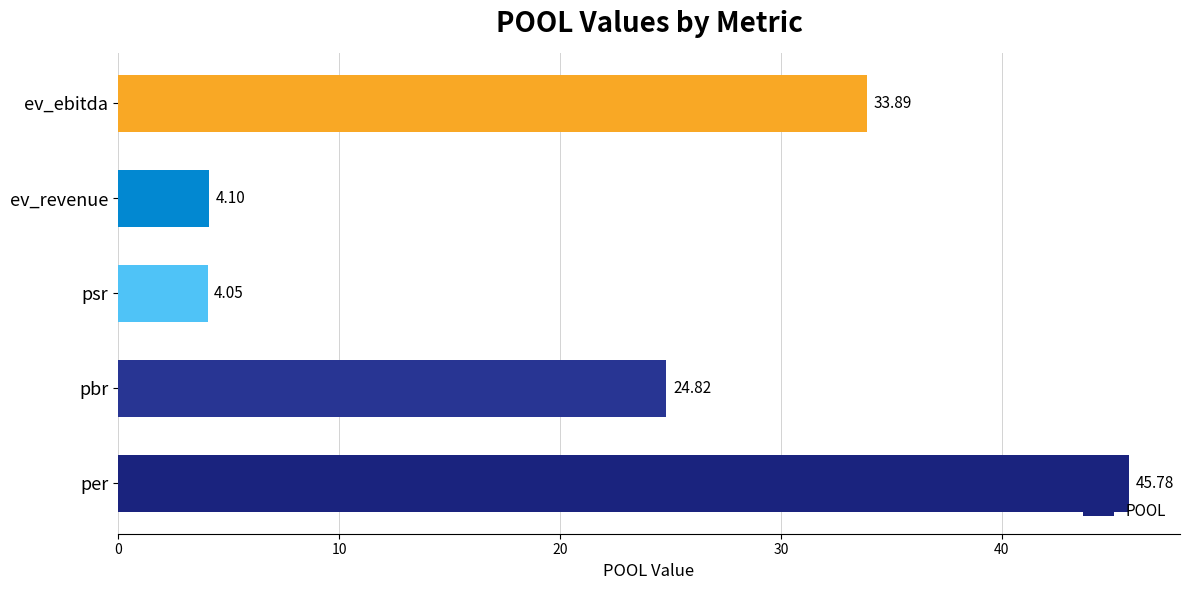

Between per and ev_revenue, which is larger?

per